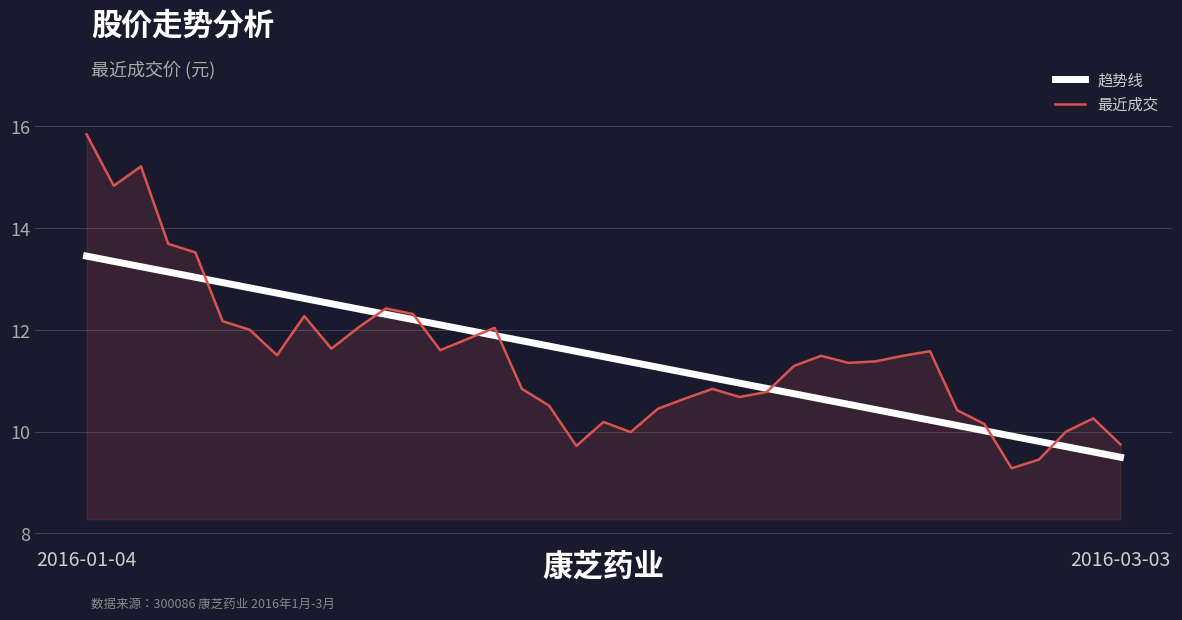

How many interior local peaks does the 最近成交 series have?

9